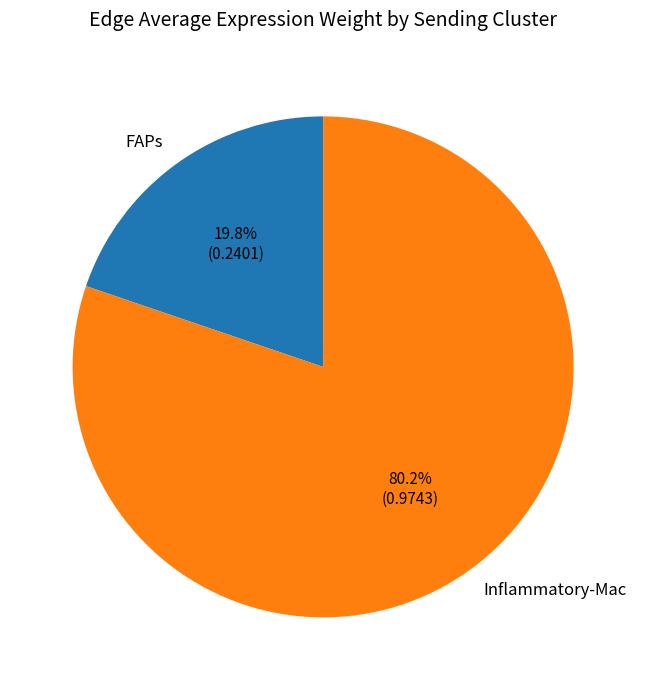

To the nearest percent, what is the combined percentage of Inflammatory-Mac and FAPs?

100%